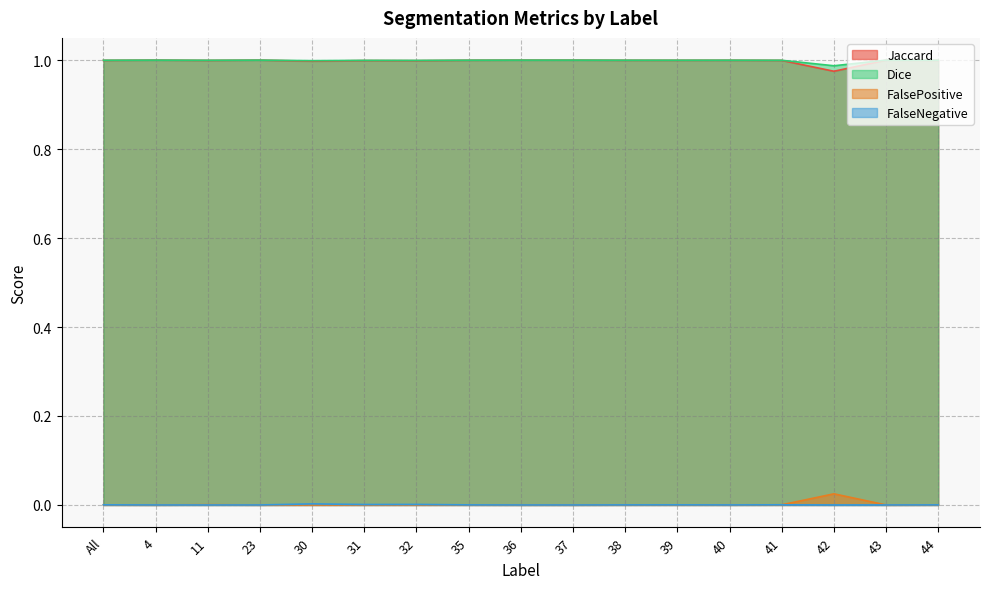

True or false: Jaccard and FalsePositive intersect in this chart.

False